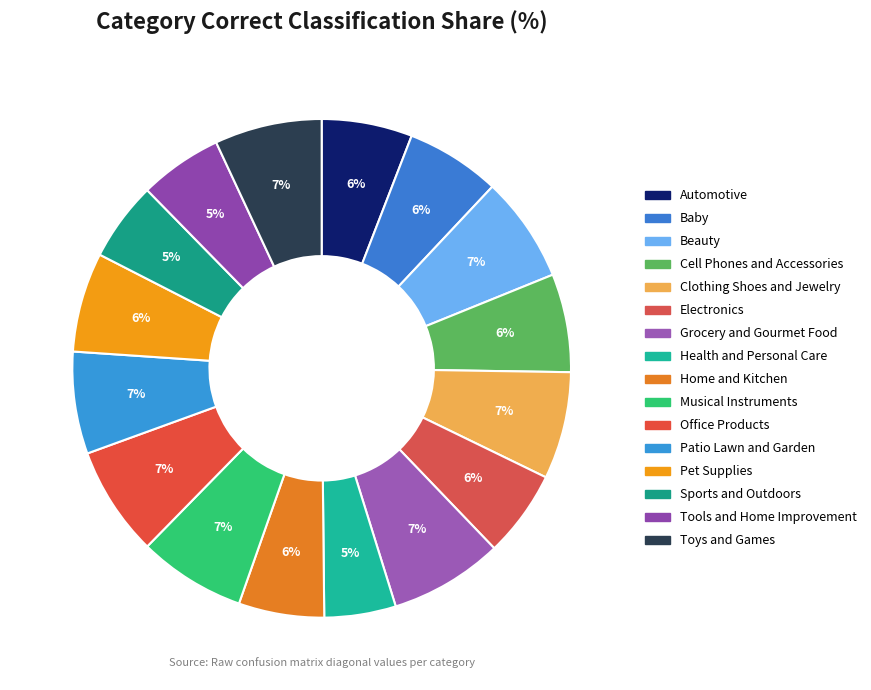

Count the number of slices in the pie.

16